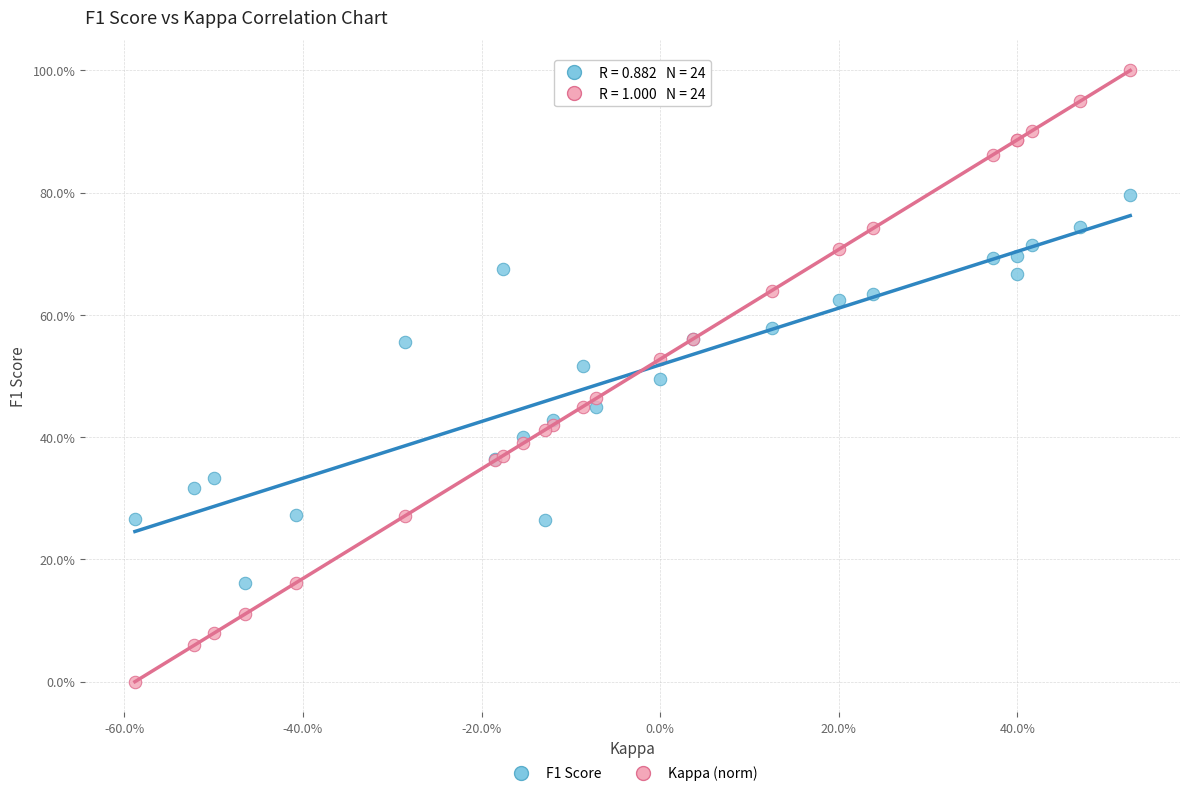

What are all the series names shown in the legend?

F1 Score, Kappa (norm)